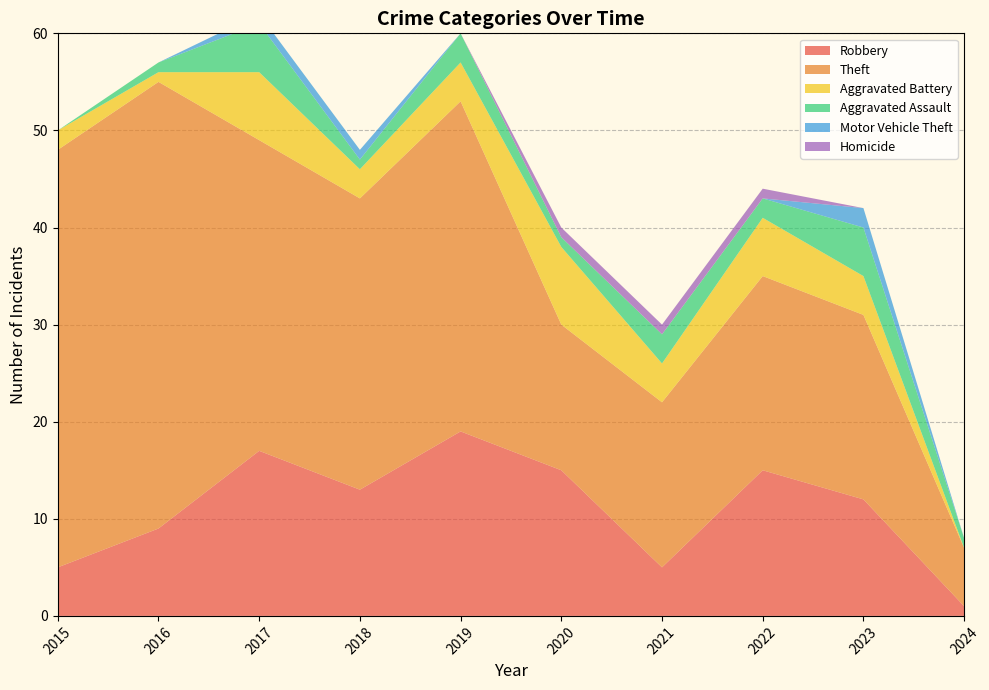

The Aggravated Assault series shows 4 at 2021. True or false?

False